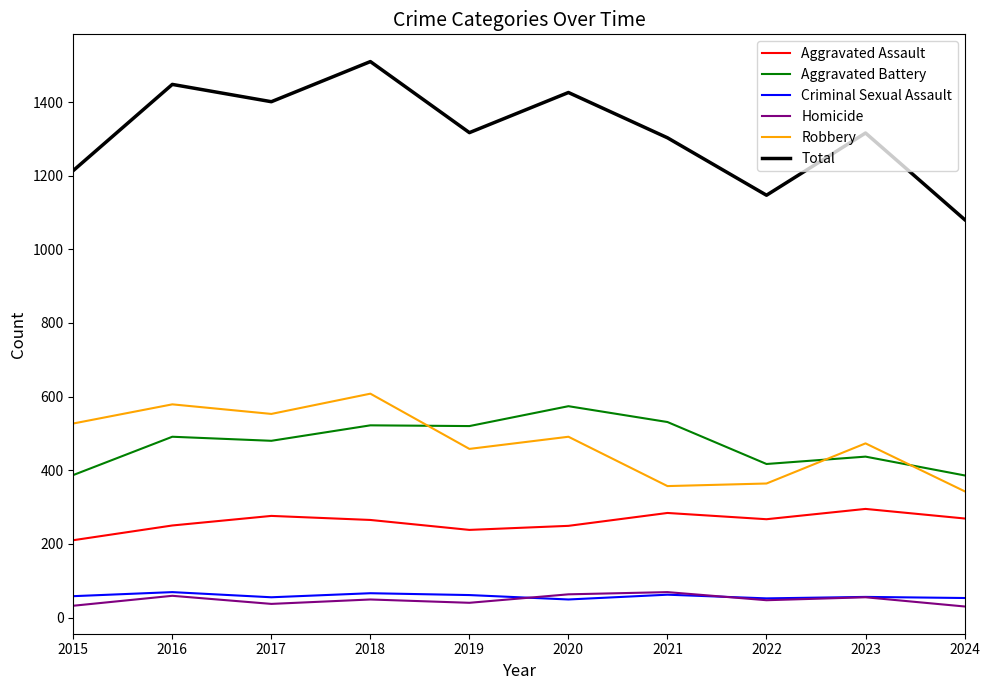

How many values in the Criminal Sexual Assault series are below 58?

5